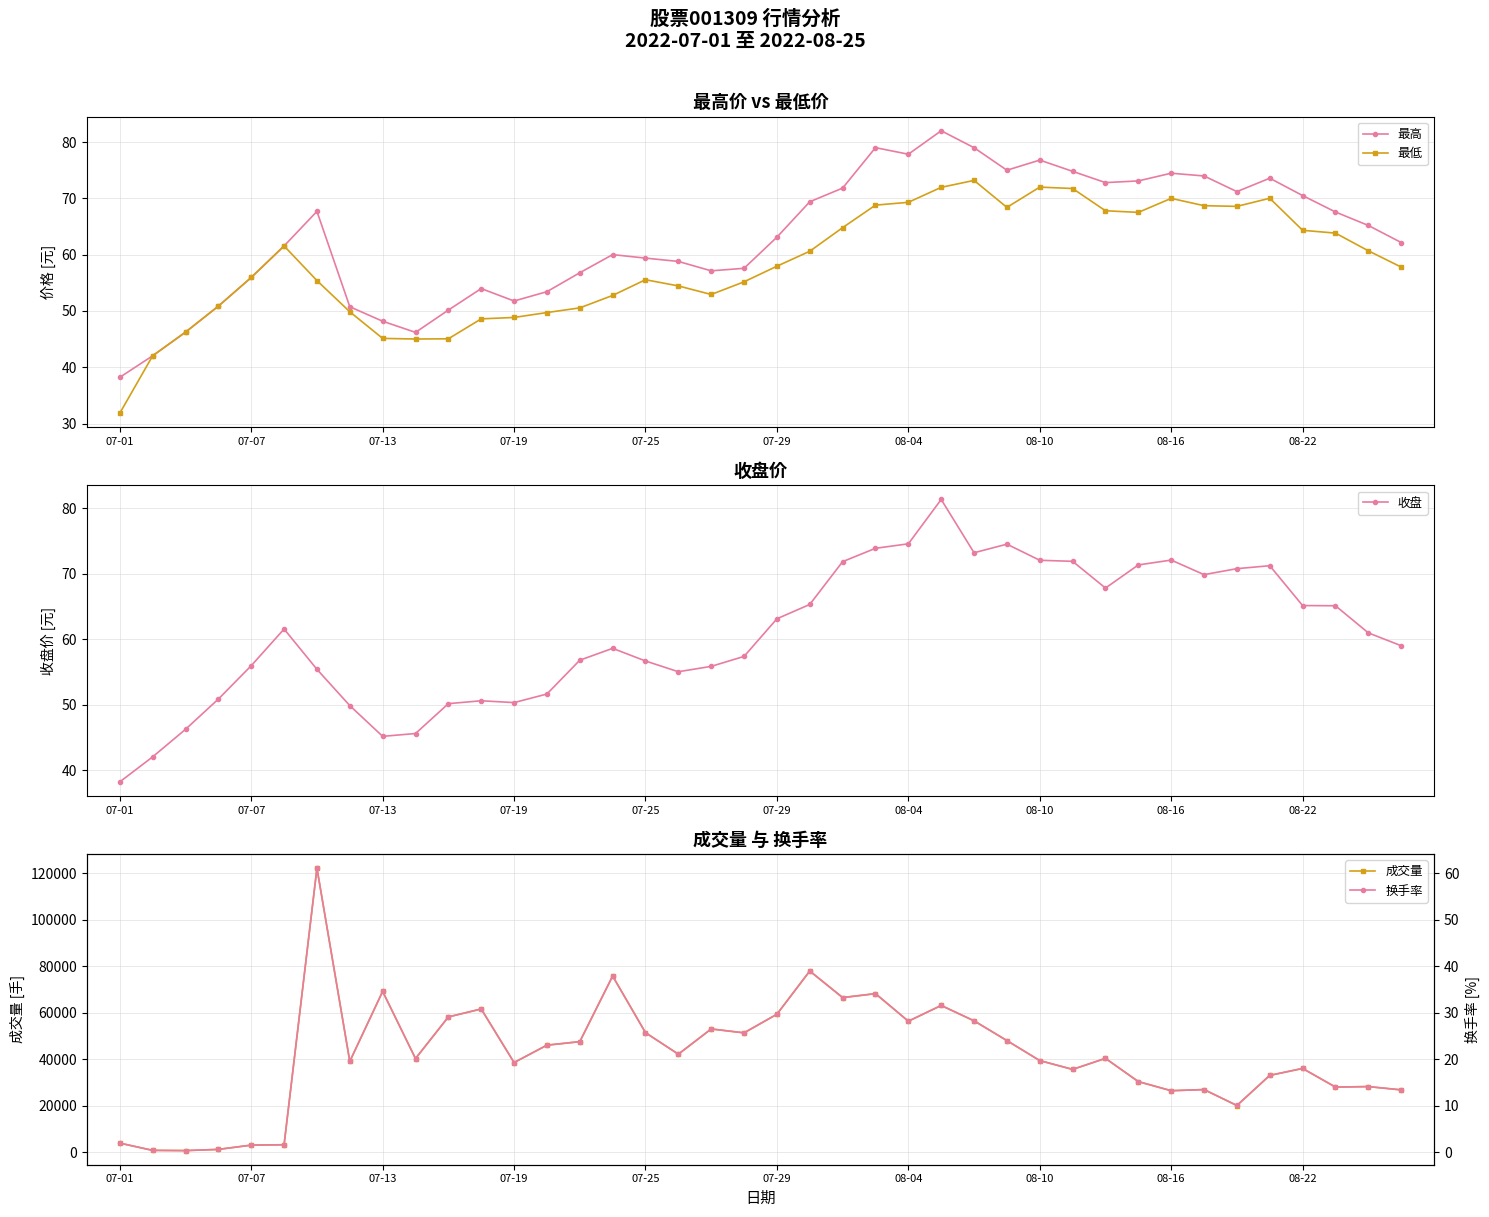

The 最低 series shows 93.5 at 07-29. True or false?

False